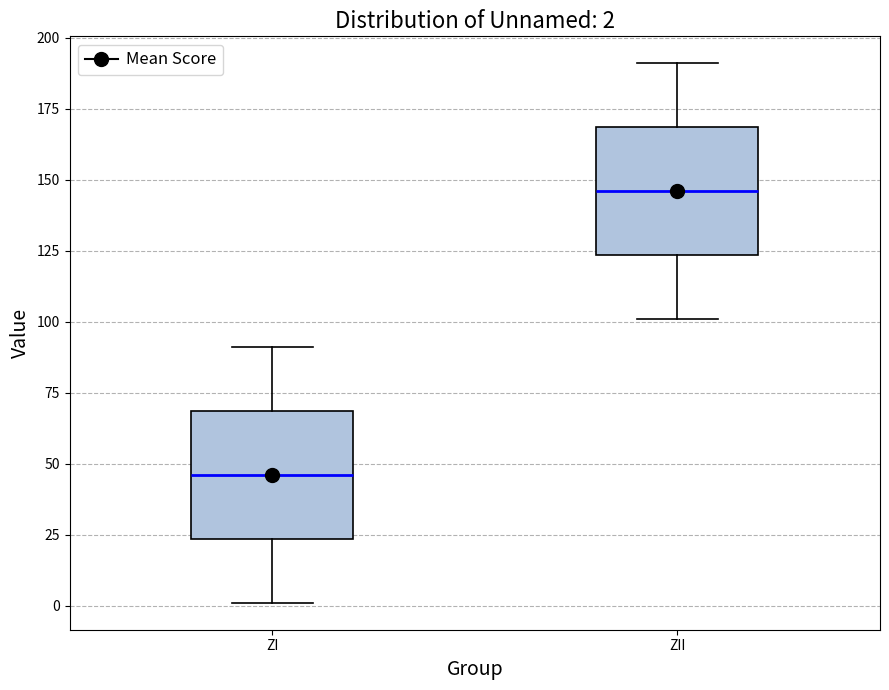

Which box has the lowest median line?

ZI